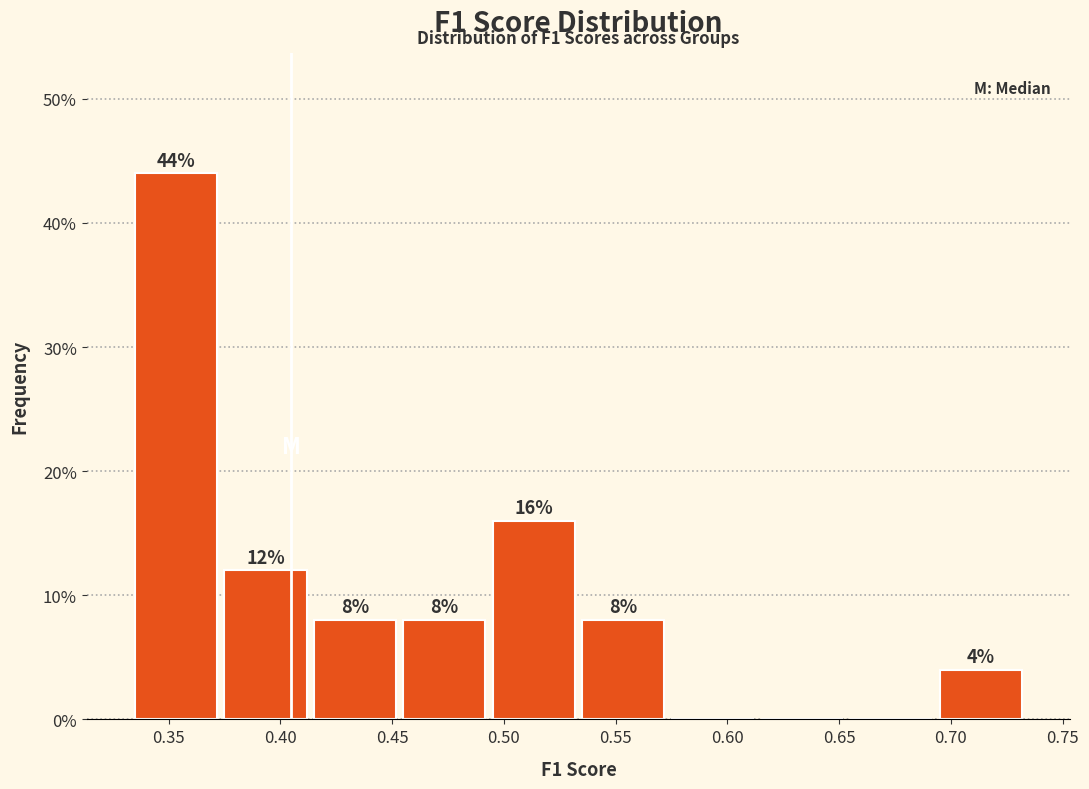

Which range on the x-axis has the tallest bar?

0.335 to 0.375